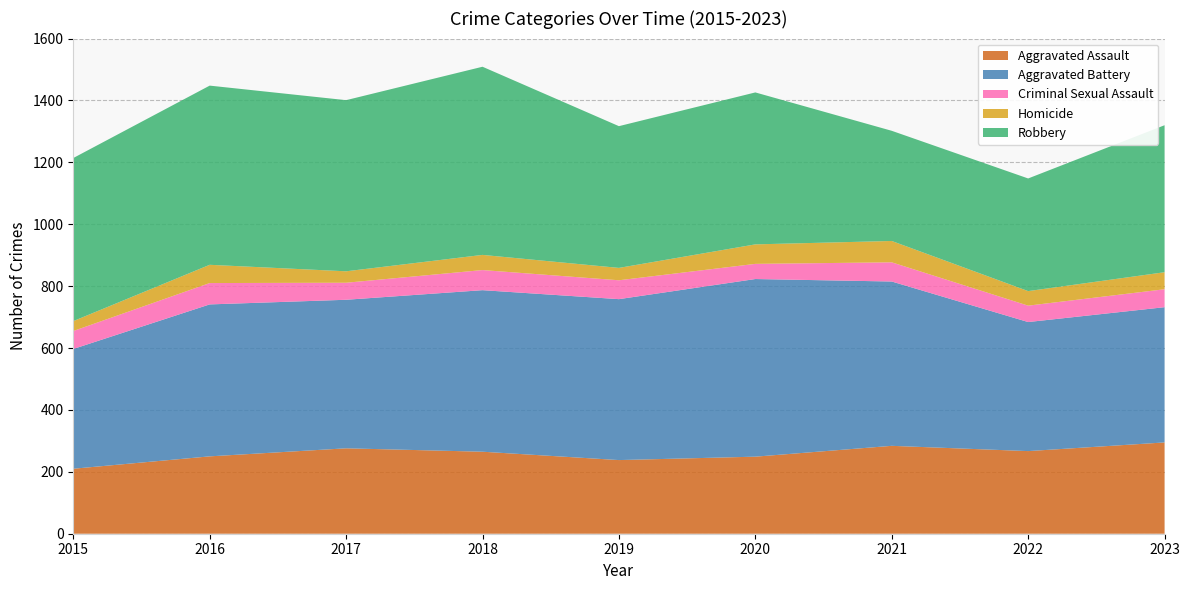

Reading left to right, what are all the values shown in this chart?

Aggravated Assault: 210	250	276	265	238	249	284	267	295
Aggravated Battery: 387	491	480	522	520	574	531	417	437
Criminal Sexual Assault: 58	69	55	65	61	49	62	53	58
Homicide: 32	59	37	49	40	63	69	47	55
Robbery: 527	579	553	608	458	491	356	364	475